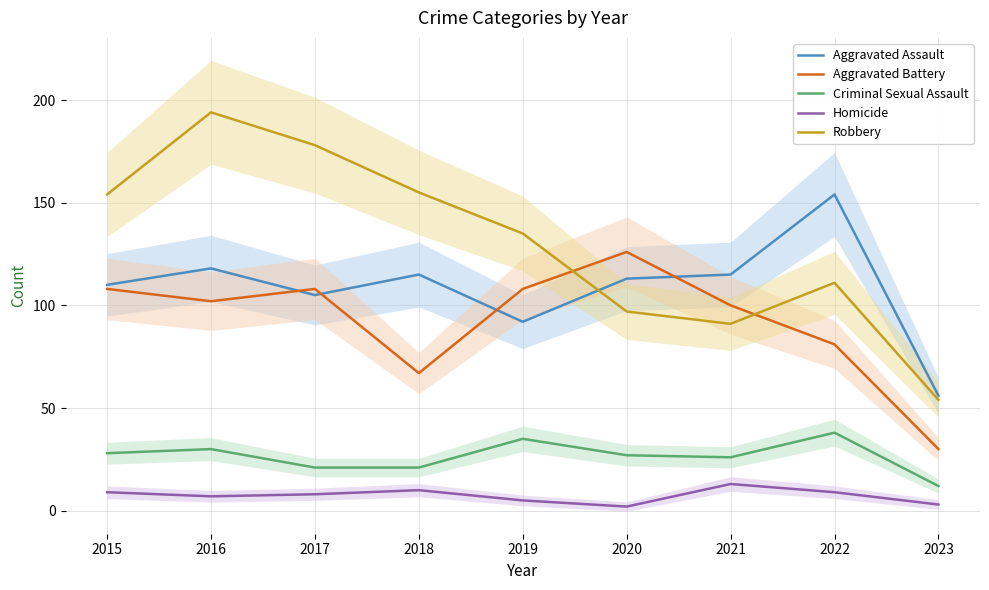

What is the smallest value displayed?

2